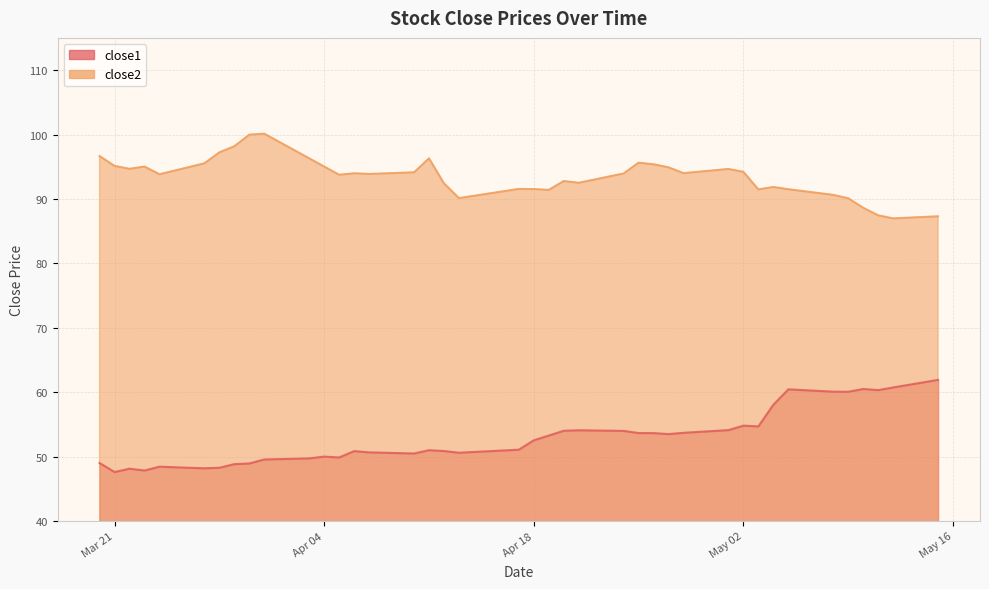

What is the difference between the second highest and minimum values in the close2 series?

13.0